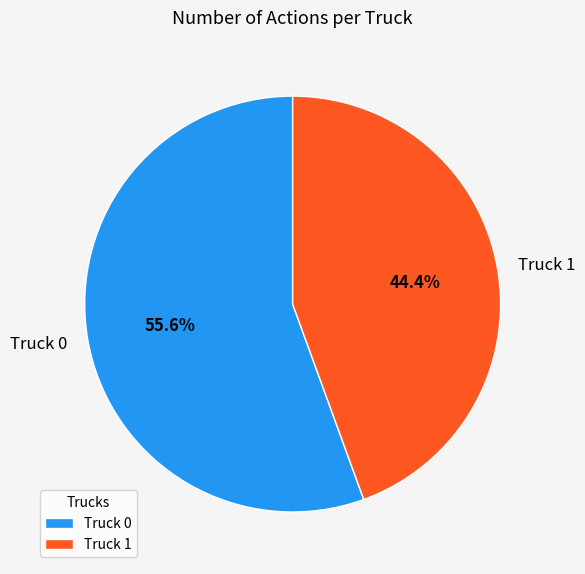

True or false: Truck 1 accounts for 53% of the total.

False